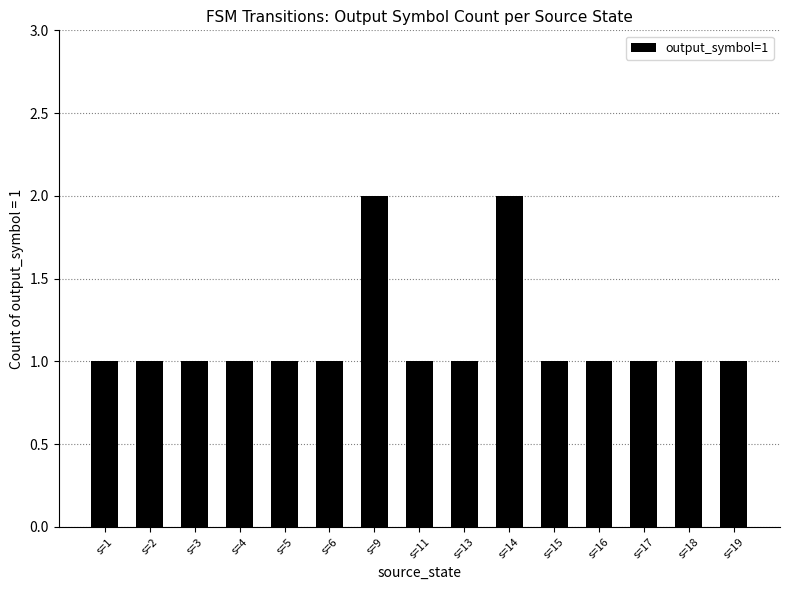

What is the value of the 6th bar from the left?

1